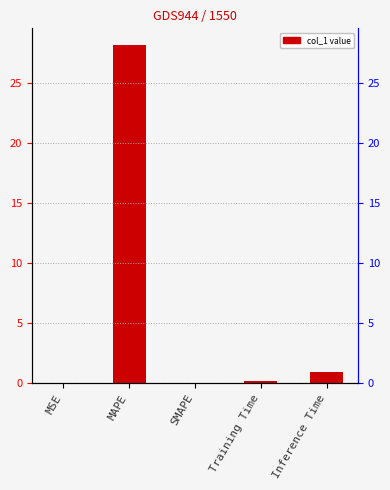

How many categories are shown in the chart?

5